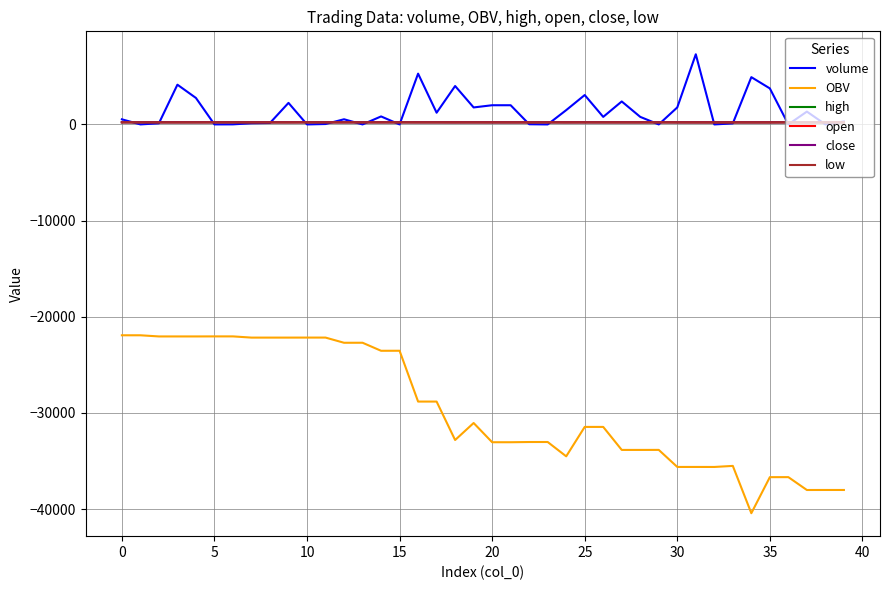

What are all the series names shown in the legend?

volume, OBV, high, open, close, low